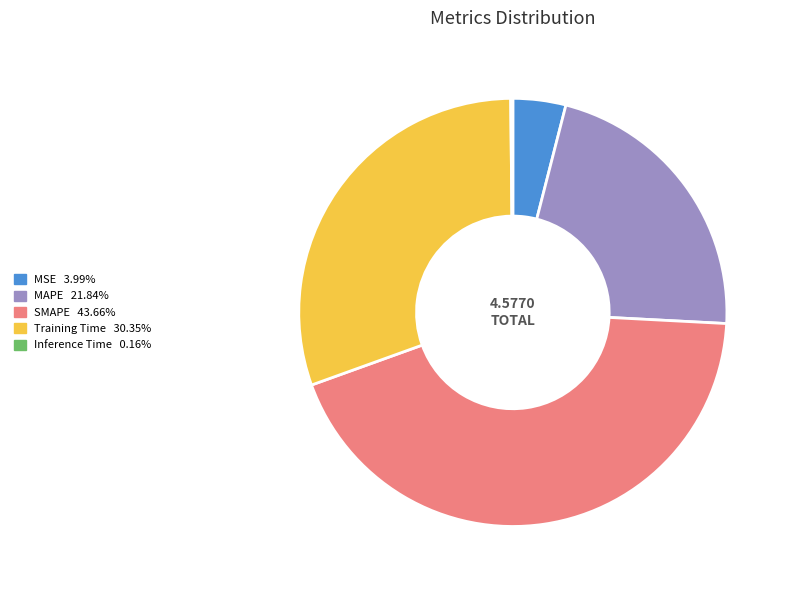

Between MAPE and MSE, which is larger?

MAPE